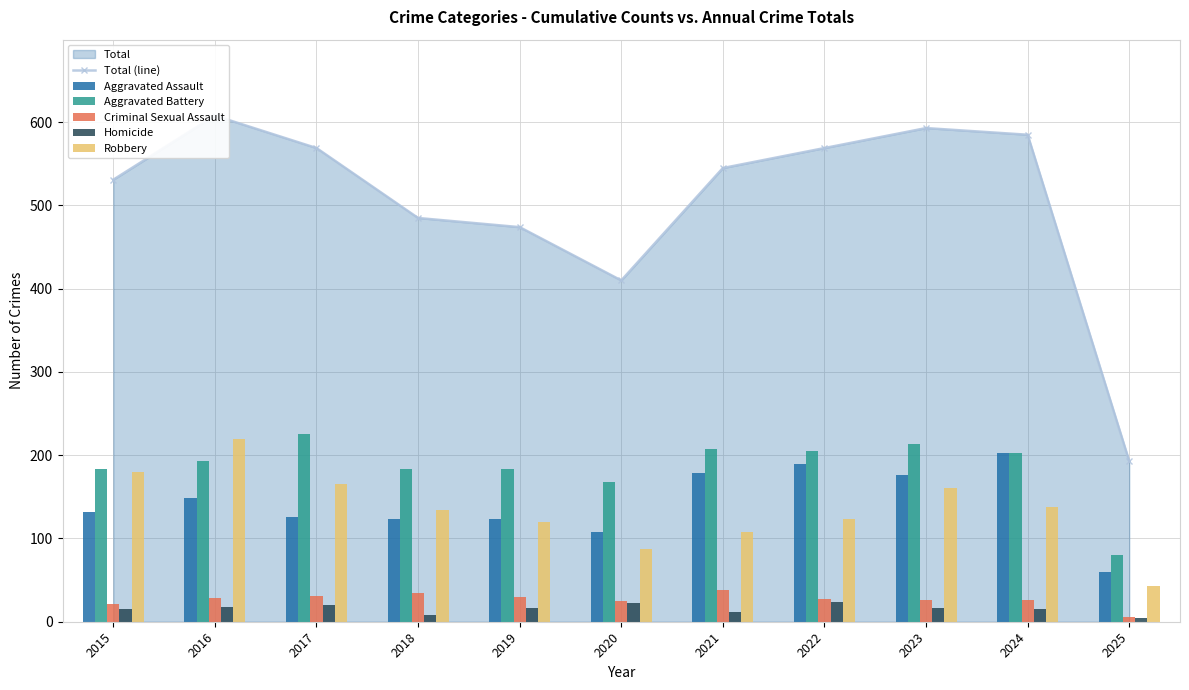

Reading left to right, transcribe all the data shown in this chart.

Total (line): 531	608	569	485	474	410	545	569	593	585	193
Aggravated Assault: 132	149	126	124	124	108	179	190	176	203	60
Aggravated Battery: 183	193	226	184	184	168	208	205	214	203	80
Criminal Sexual Assault: 21	28	31	35	30	25	38	27	26	26	6
Homicide: 15	18	20	8	16	22	12	24	16	15	4
Robbery: 180	220	166	134	120	87	108	123	161	138	43